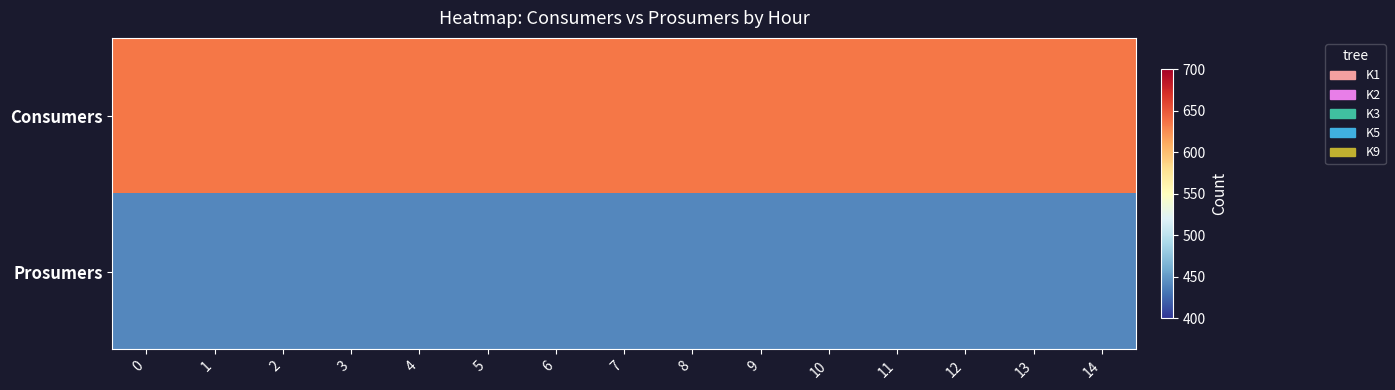

Reading right to left, list all the values displayed in this chart.

Consumers: 14=635	13=635	12=635	11=635	10=635	9=635	8=635	7=635	6=635	5=635	4=635	3=635	2=635	1=635	0=635
Prosumers: 14=440	13=440	12=440	11=440	10=440	9=440	8=440	7=440	6=440	5=440	4=440	3=440	2=440	1=440	0=440